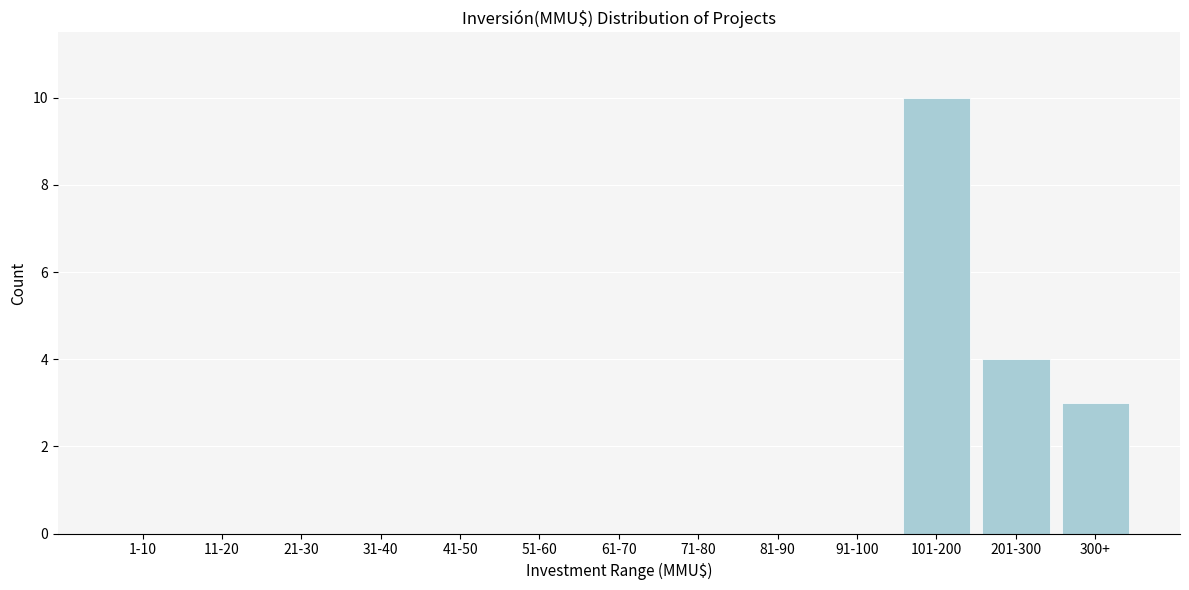

Reading left to right, what are all the values shown in this chart?

1-10=0	11-20=0	21-30=0	31-40=0	41-50=0	51-60=0	61-70=0	71-80=0	81-90=0	91-100=0	101-200=10	201-300=4	300+=3